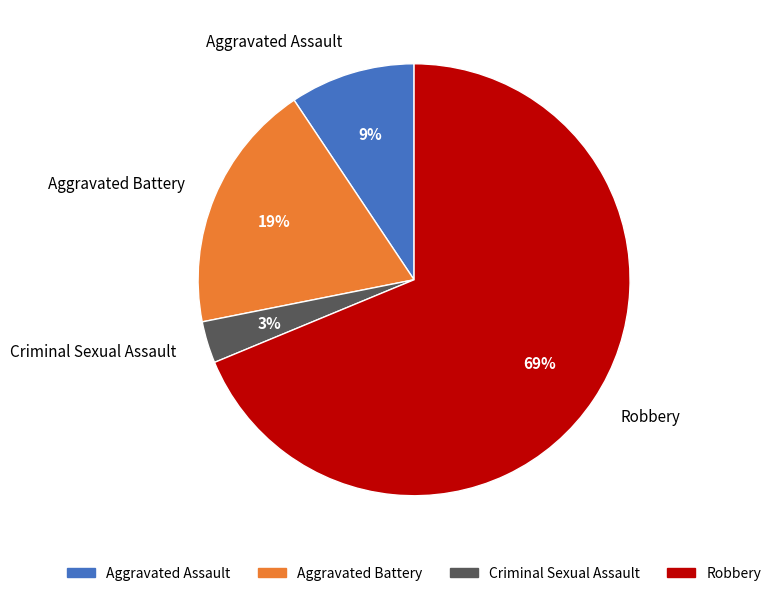

Which category has the biggest portion of the pie?

Robbery